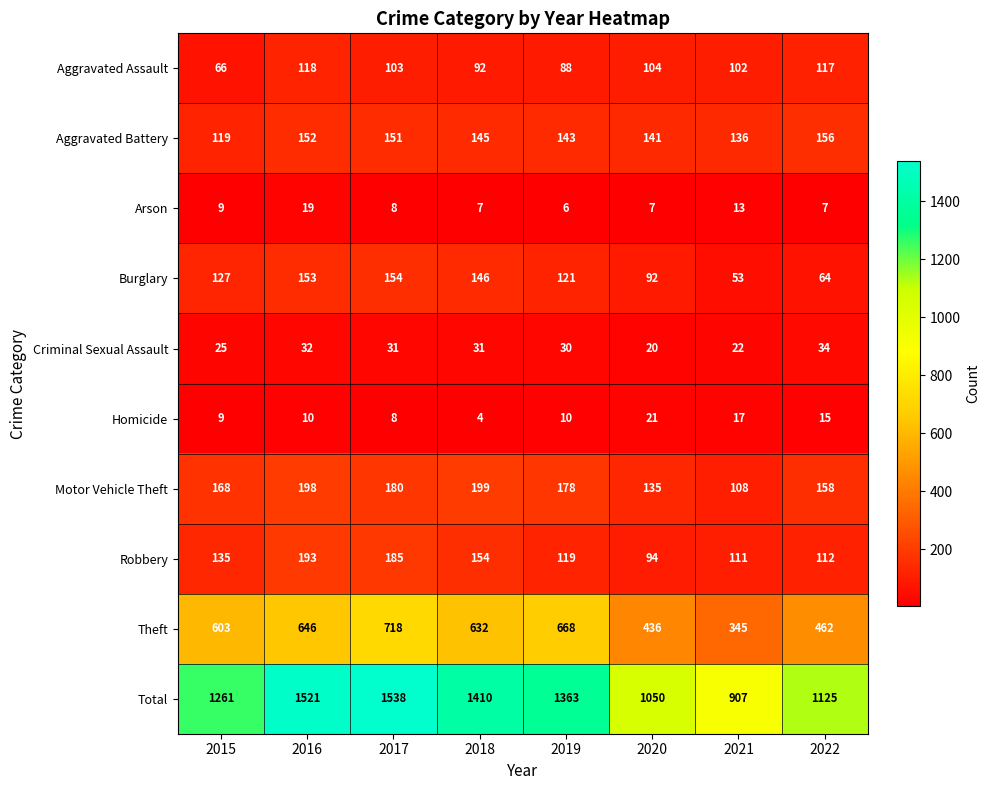

Which series has the largest total across all categories?

Total